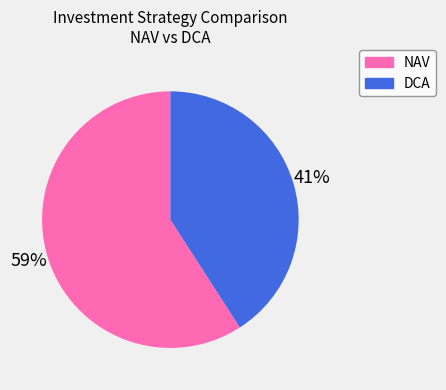

To the nearest percent, what is the combined percentage of DCA and NAV?

100%